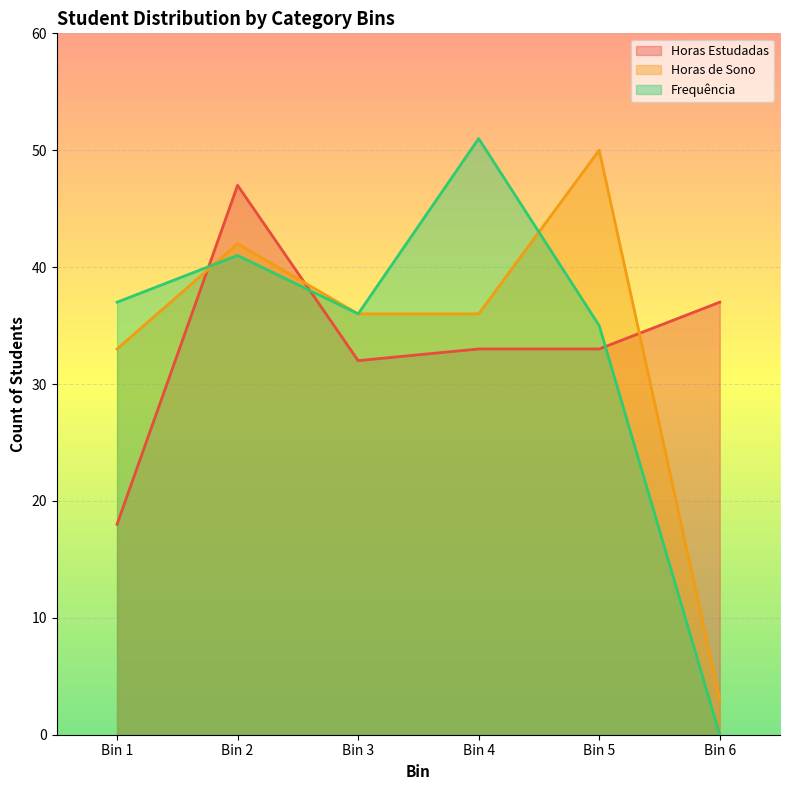

True or false: Horas de Sono has a value of 50 at Bin 3.

False